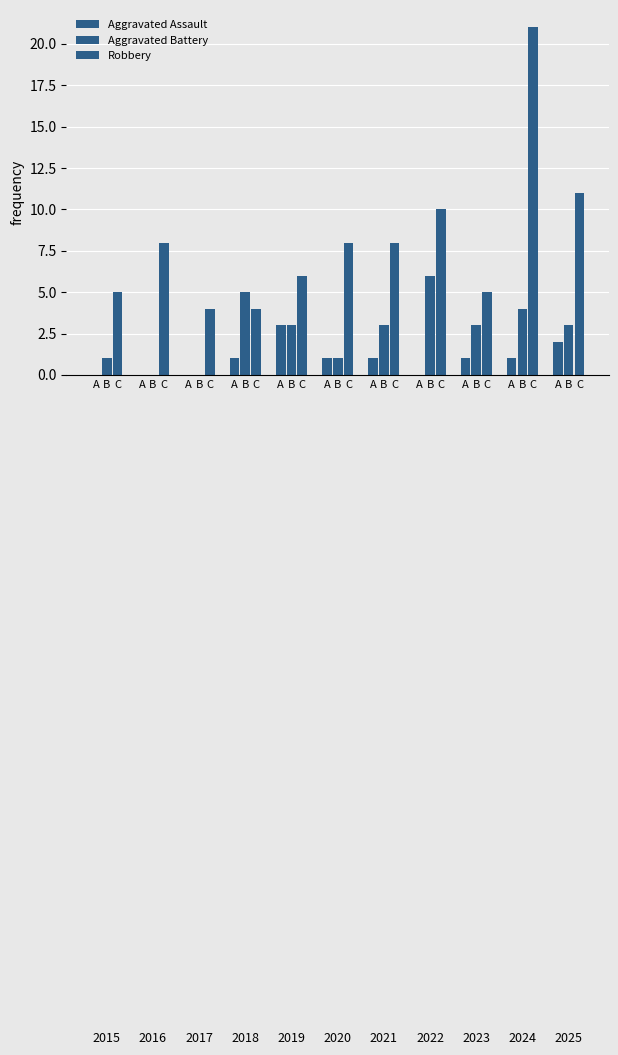

What is the maximum value shown in the chart?

21